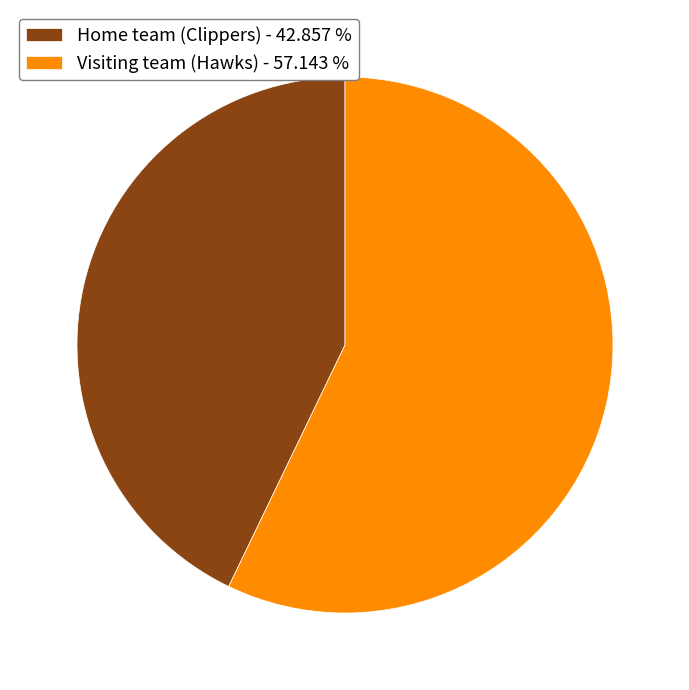

Between Visiting team (Hawks) - 57.143 % and Home team (Clippers) - 42.857 %, which is larger?

Visiting team (Hawks) - 57.143 %